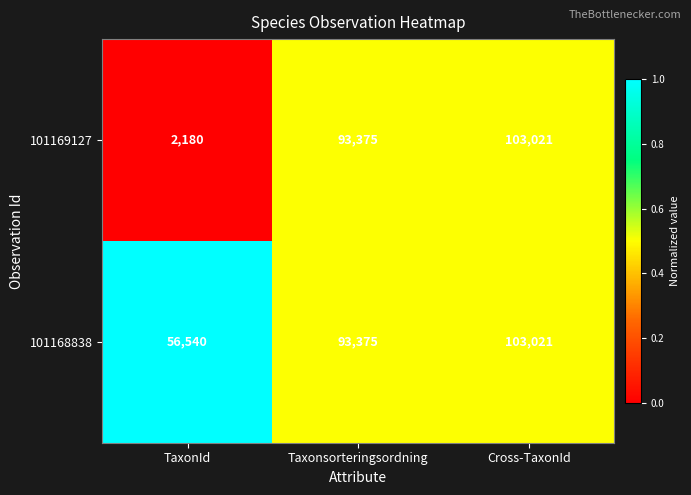

What is the average value of the 101168838 series?

84312